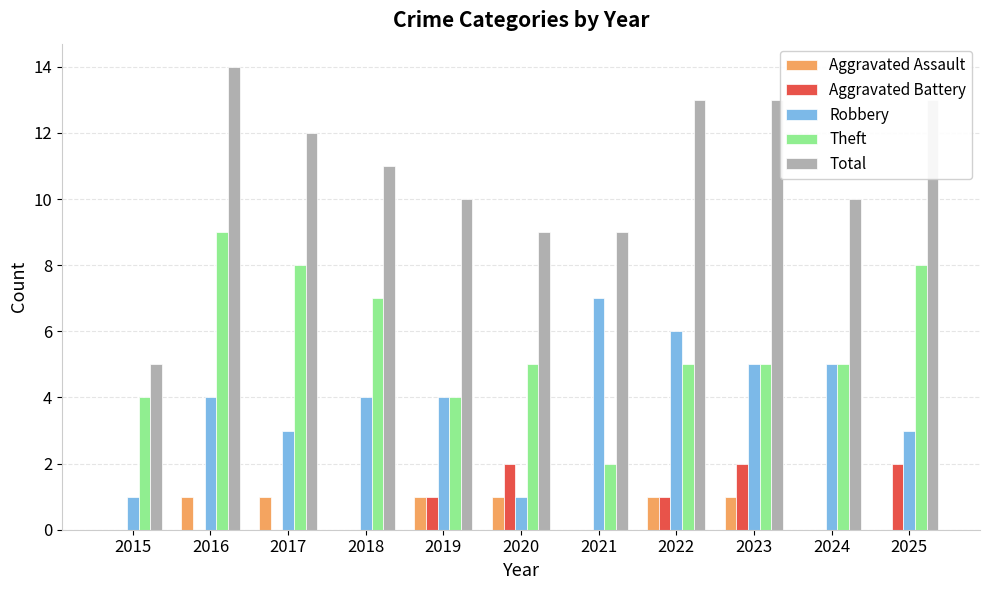

What is the sum of the Robbery values at 2023 and 2016?

9